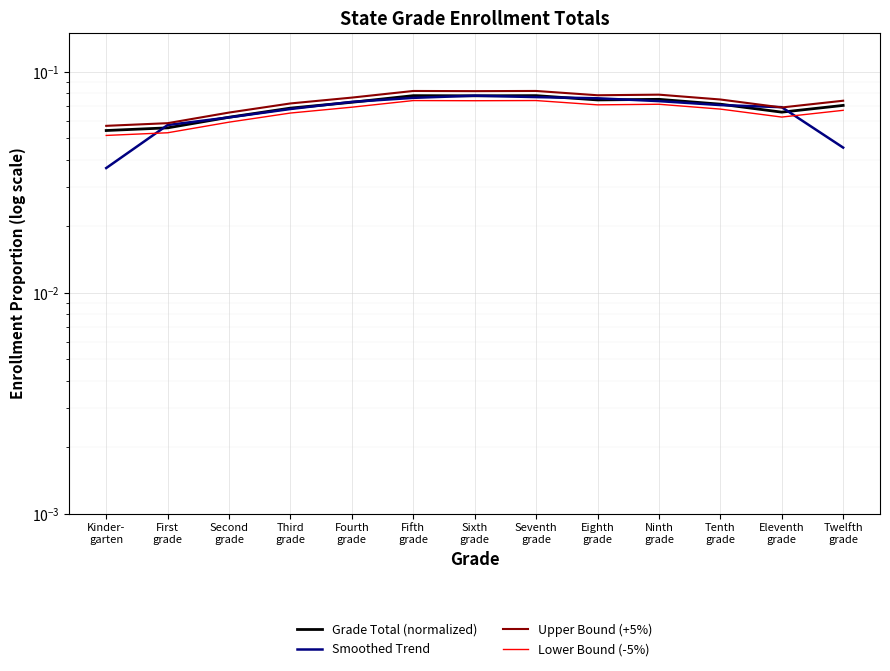

What is the sum of all Lower Bound (-5%) values?

0.9